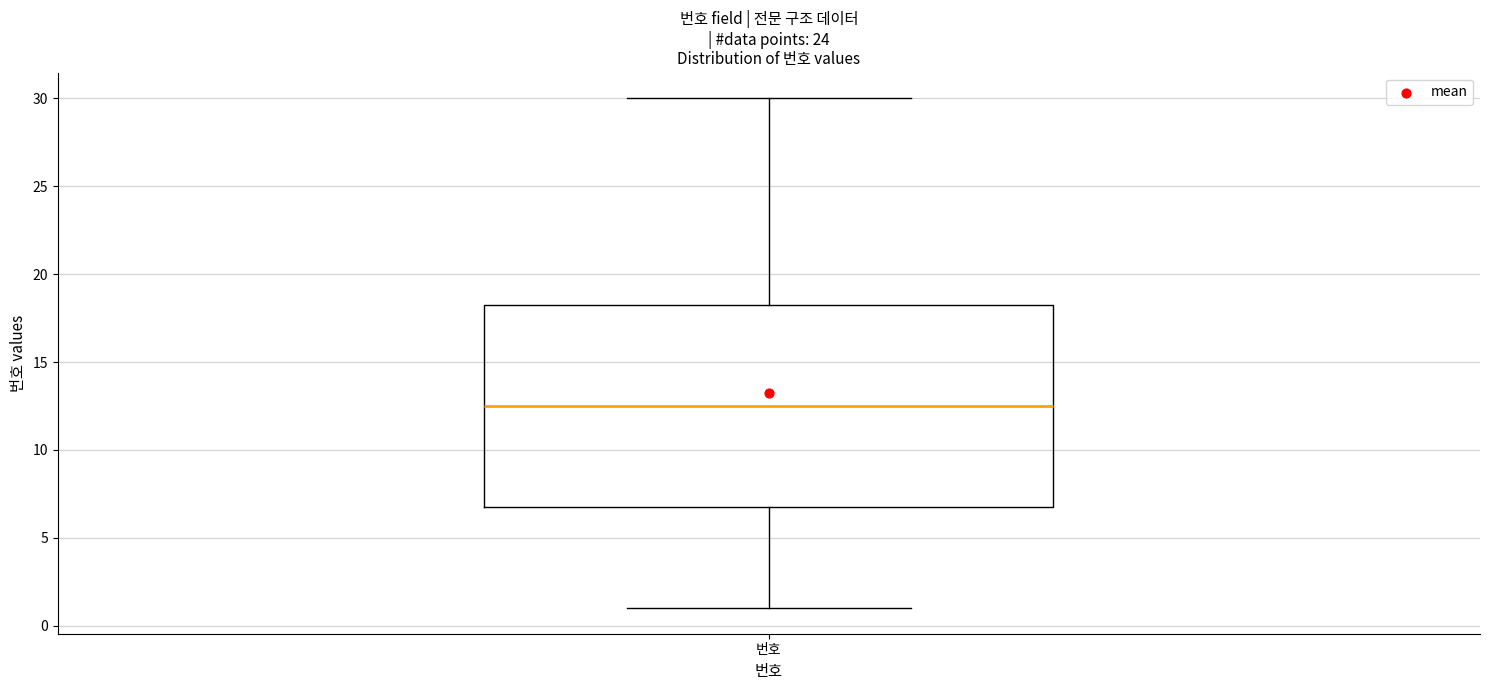

Transcribe this box plot: give where the median line is, the range the box spans, and where the two whiskers end, as read against the y-axis. The values are not printed on the chart, so give them approximately, as read against the axis.

median 12.5, box 7.0 to 18.5, whiskers 1.0 to 30.0